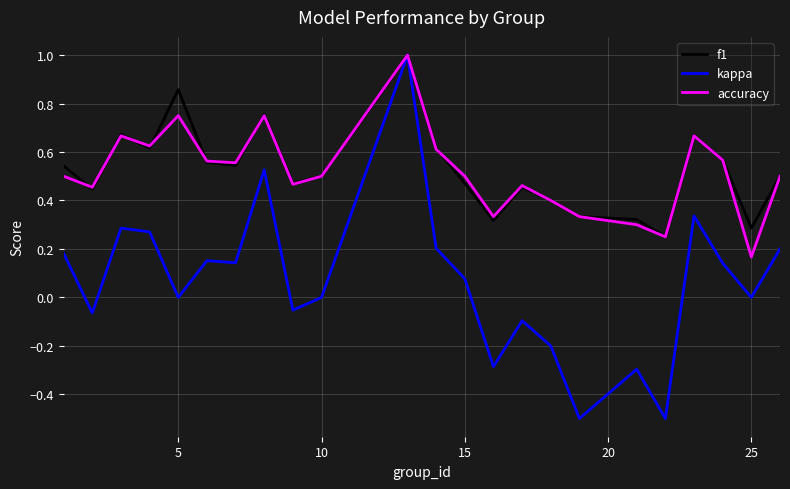

What is the minimum value for kappa?

-0.5